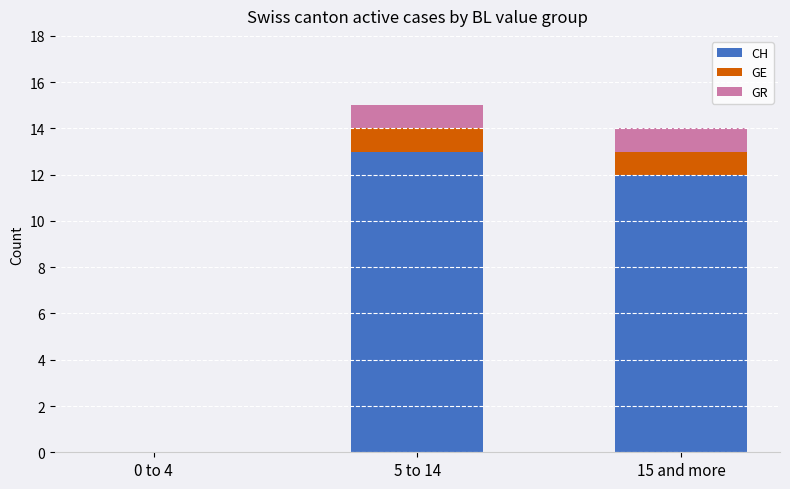

Reading left to right, transcribe the values for CH.

0 to 4=0	5 to 14=13	15 and more=12